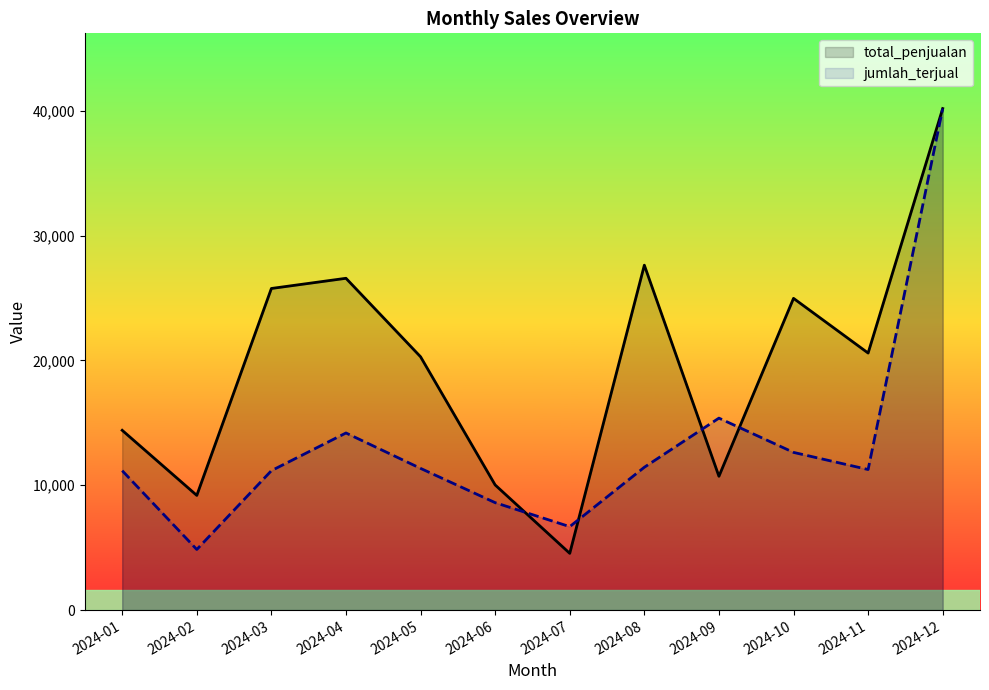

How many lines are shown in the chart?

2